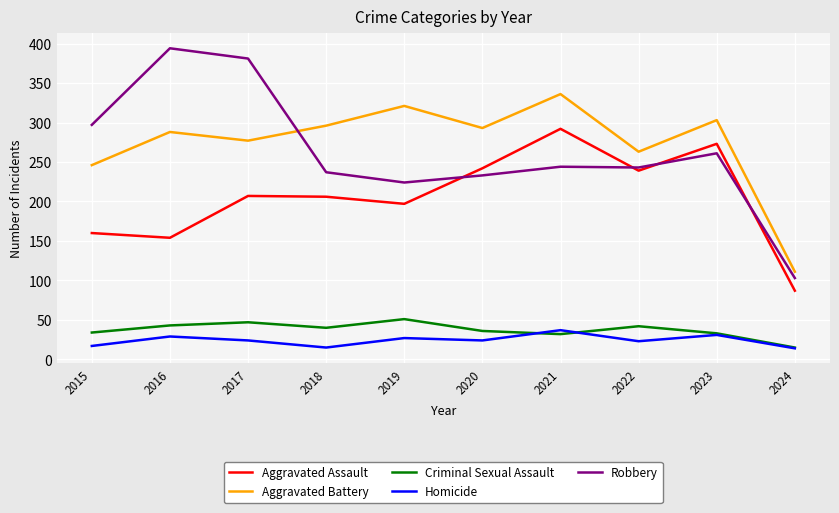

How many data points does each series have?

10